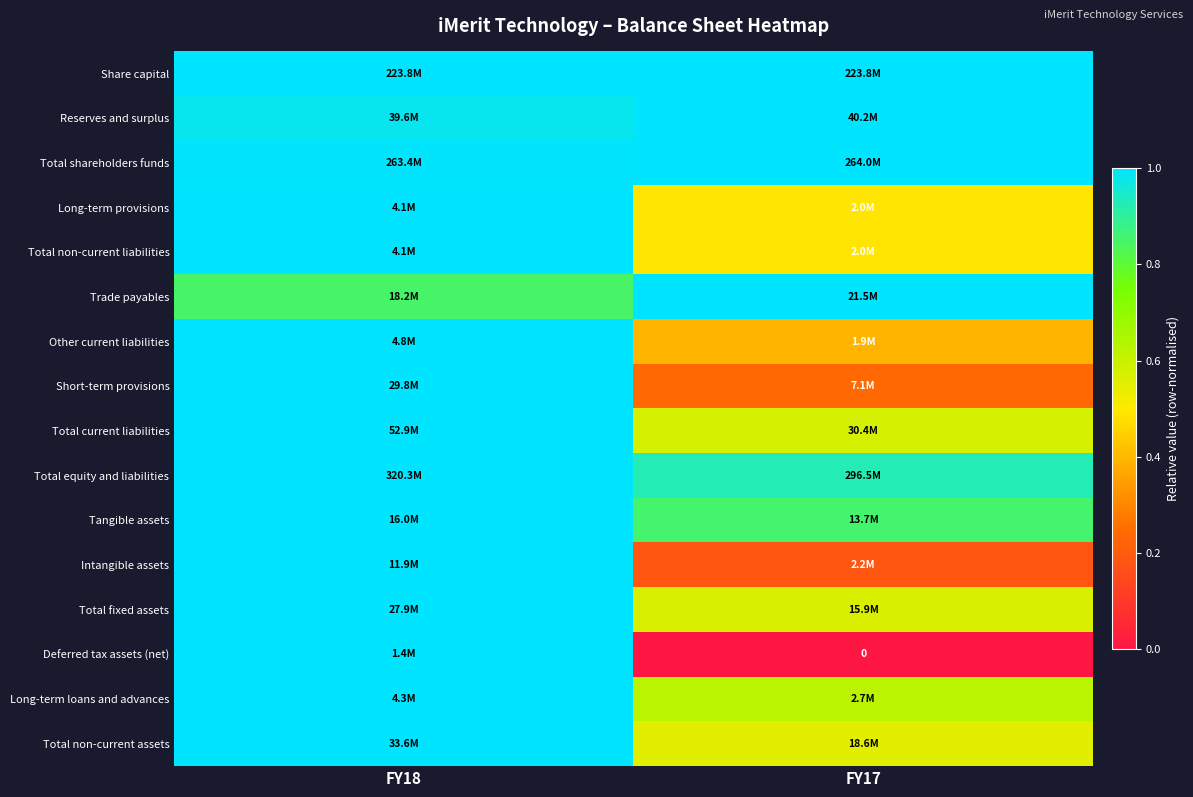

The Deferred tax assets (net) series shows 0.6 at FY17. True or false?

False